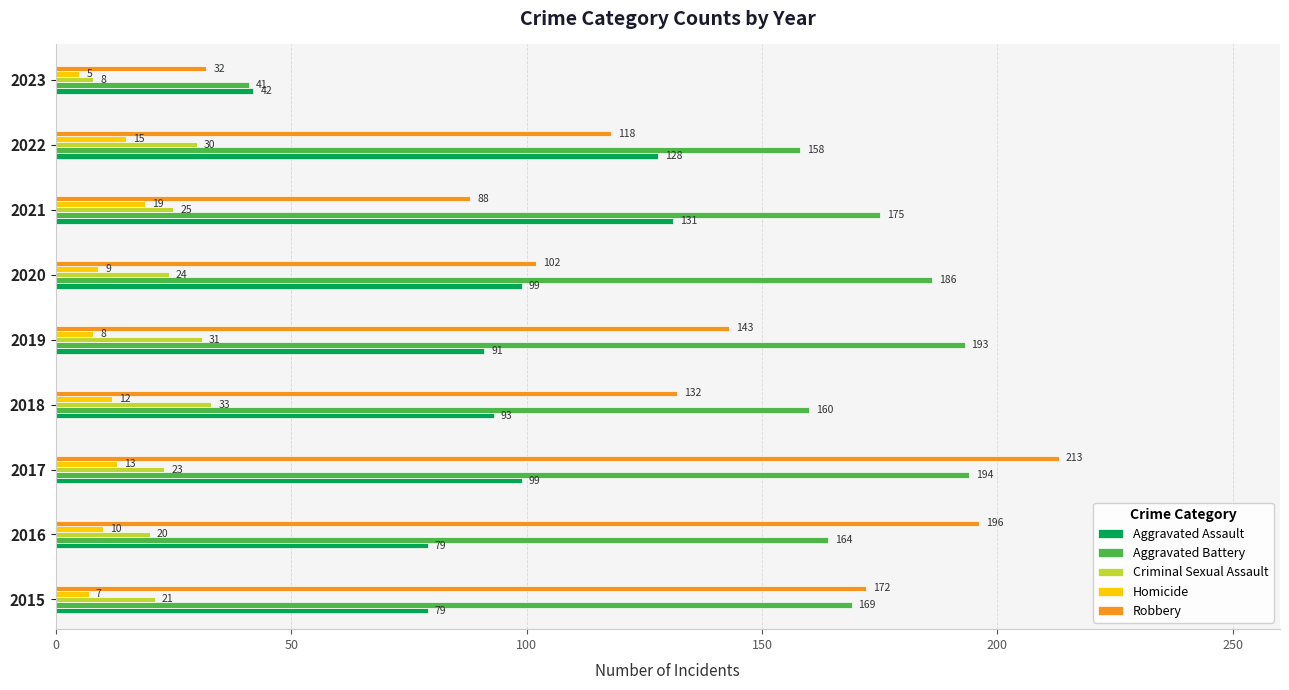

What is the approximate value of Criminal Sexual Assault at 2023, to the nearest 10?

10